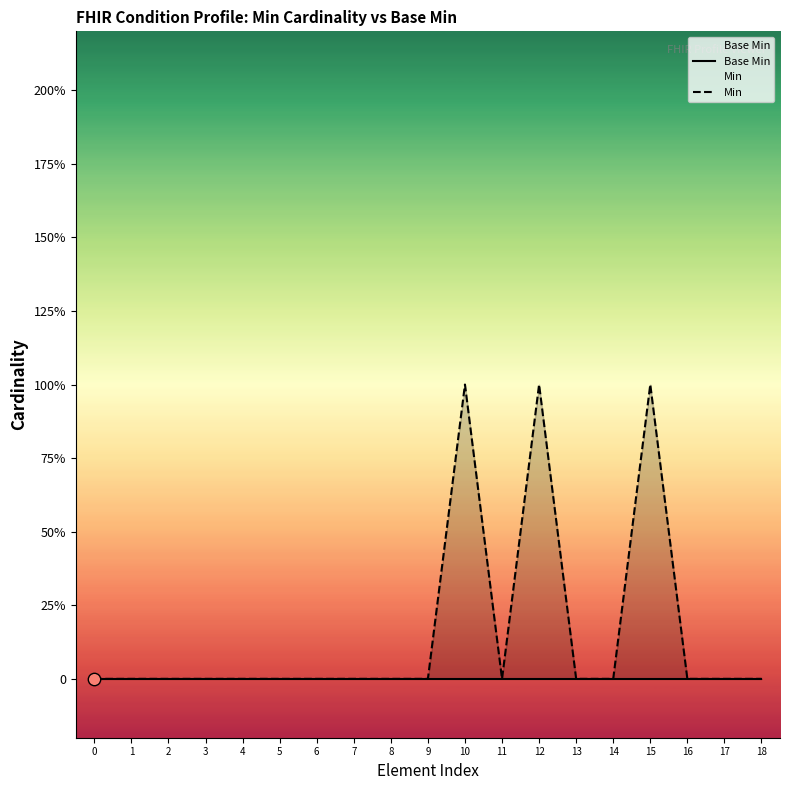

Which series reaches the minimum Y coordinate?

Base Min